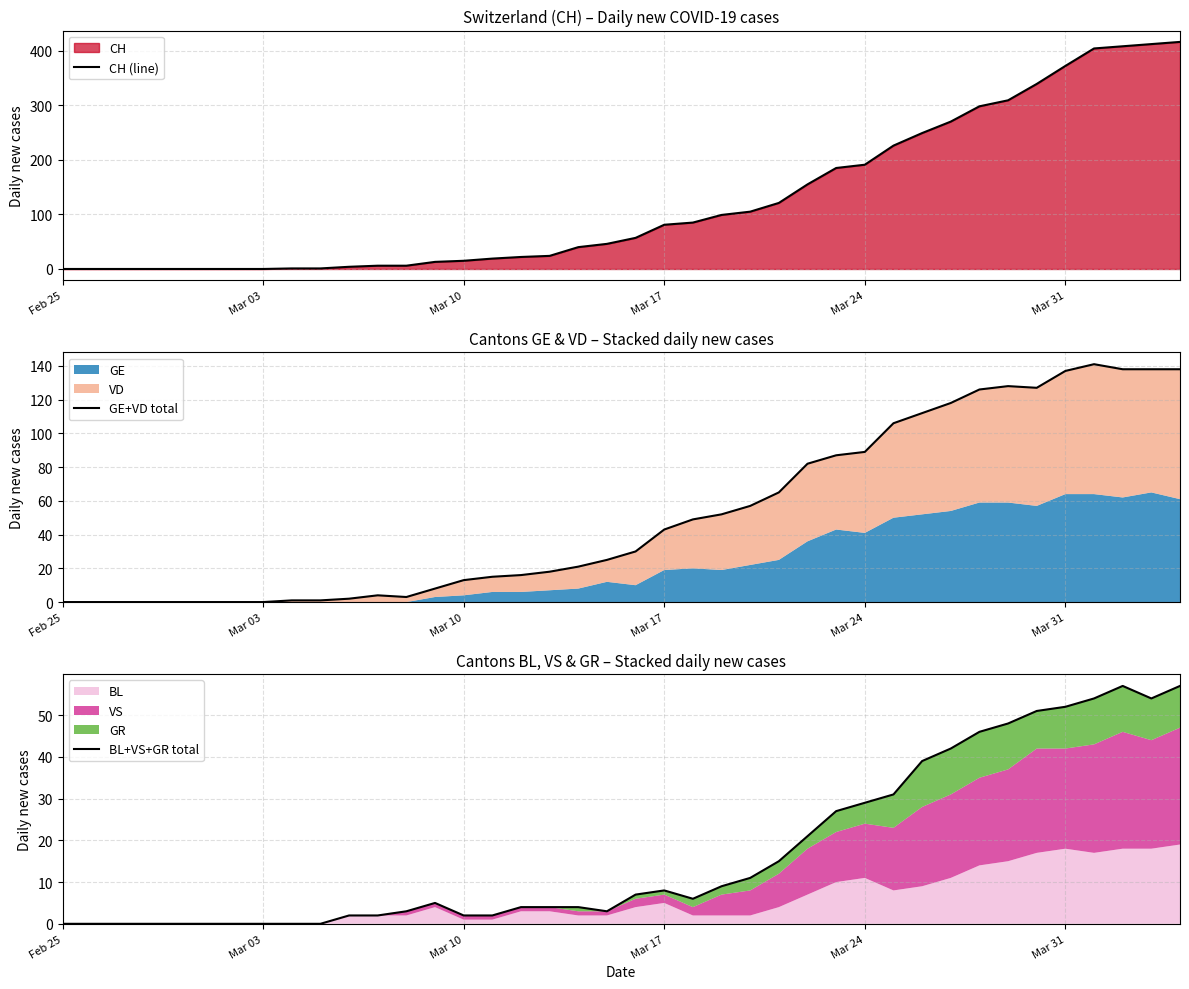

Is it true that GE+VD total equals 208 at 38?

False